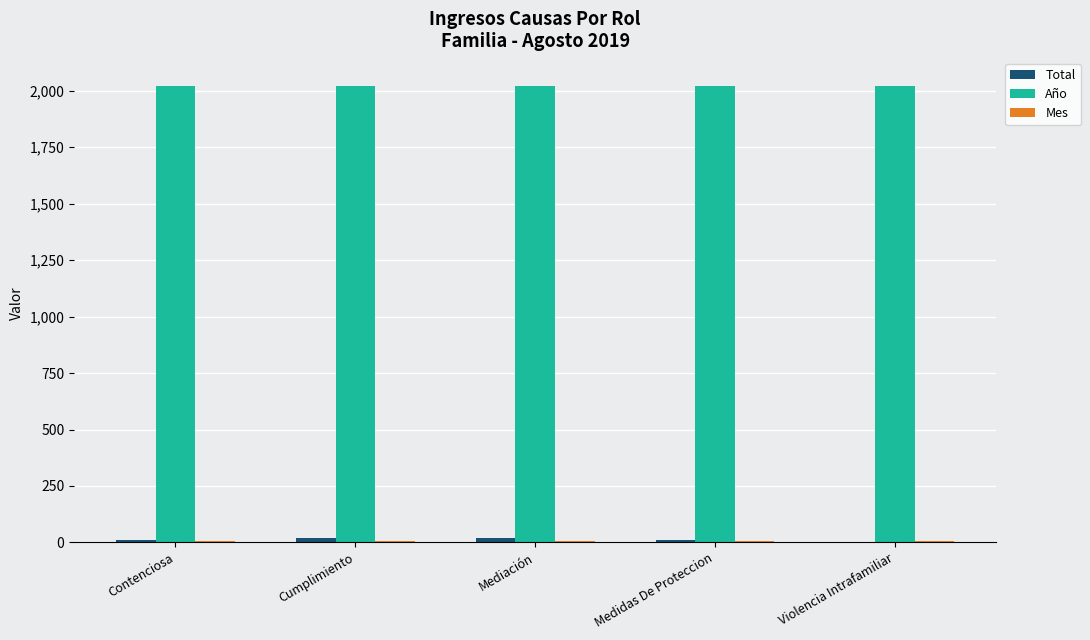

Which series has the largest total across all categories?

Año